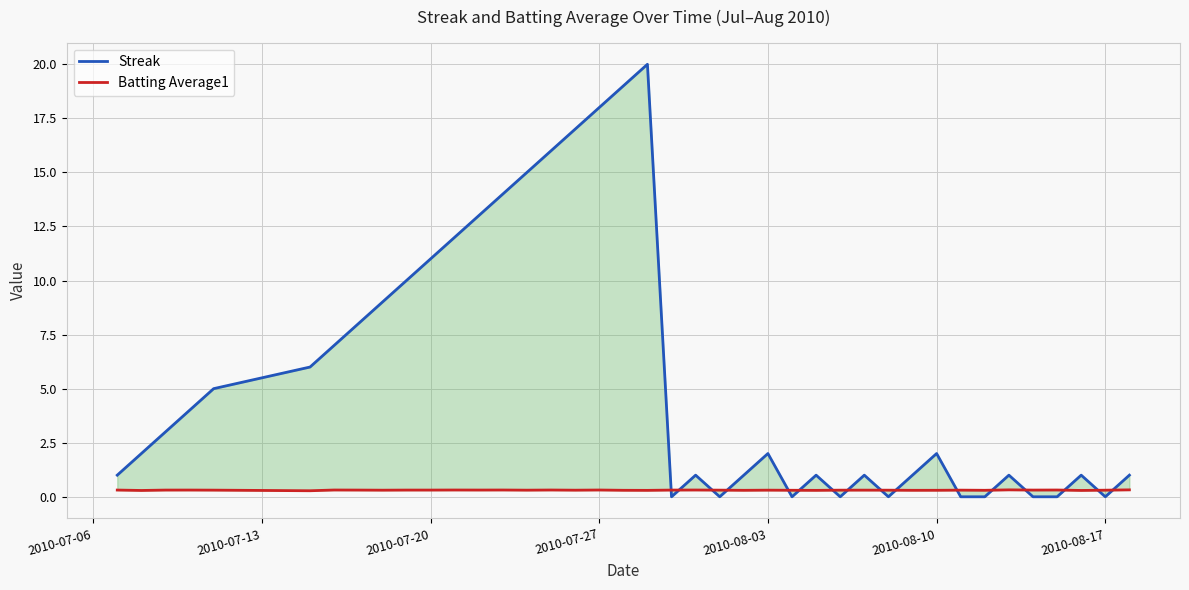

At which label is Batting Average1 closest to 0?

2010-08-10